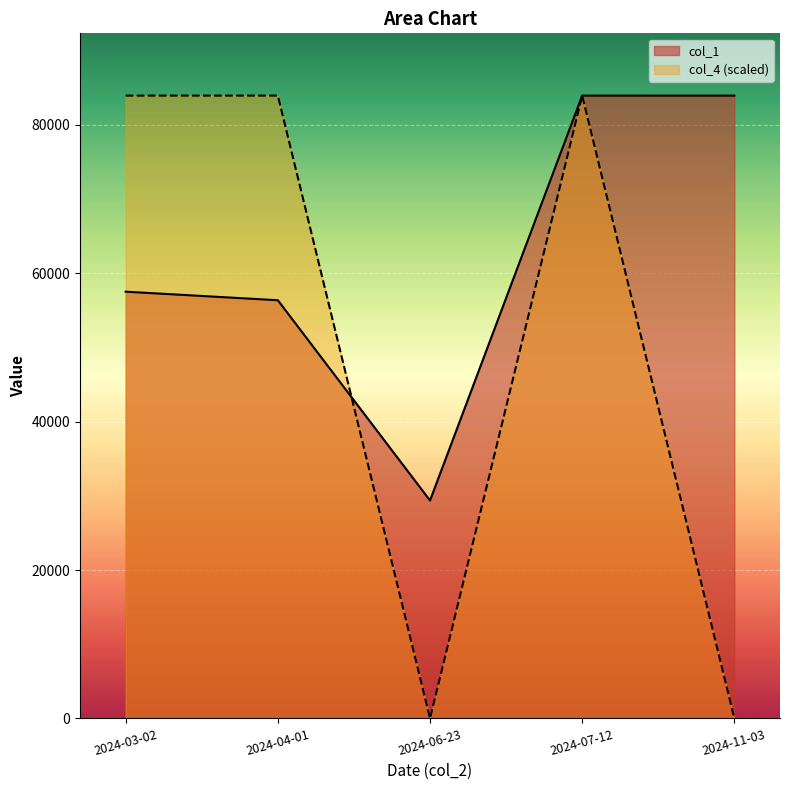

Reading left to right, extract all data points from this chart.

col_1: 57518	56364	29373	83946	83946
col_4: 83946	83946	0	83946	0